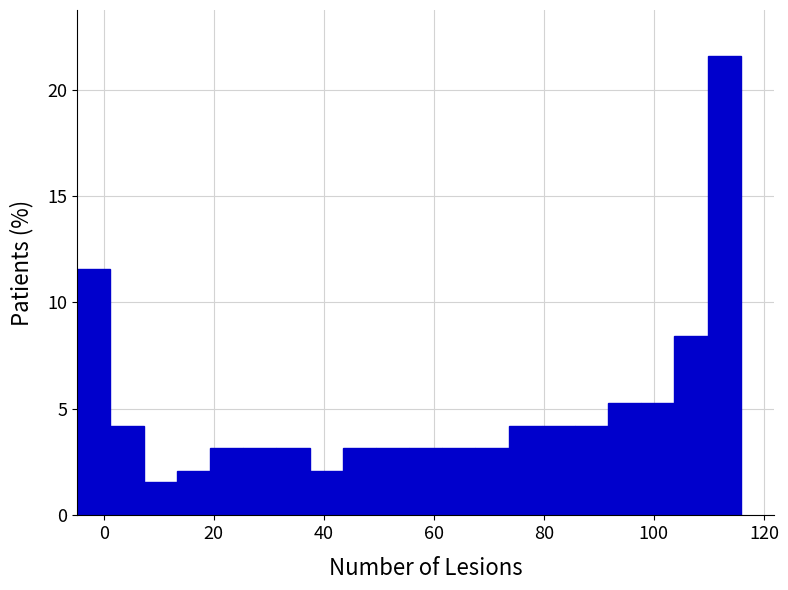

Read against the x-axis, roughly where is the centre of the tallest bar?

112